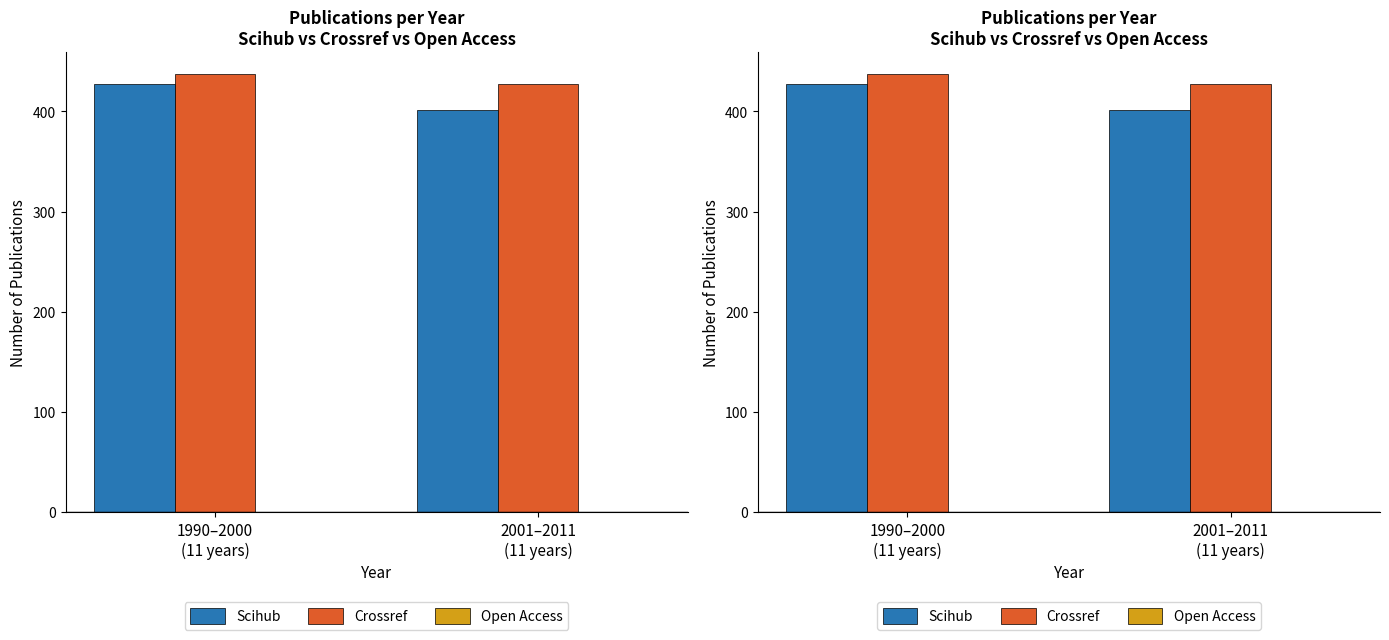

Which category has the highest value across all series?

1990–2000
(11 years)